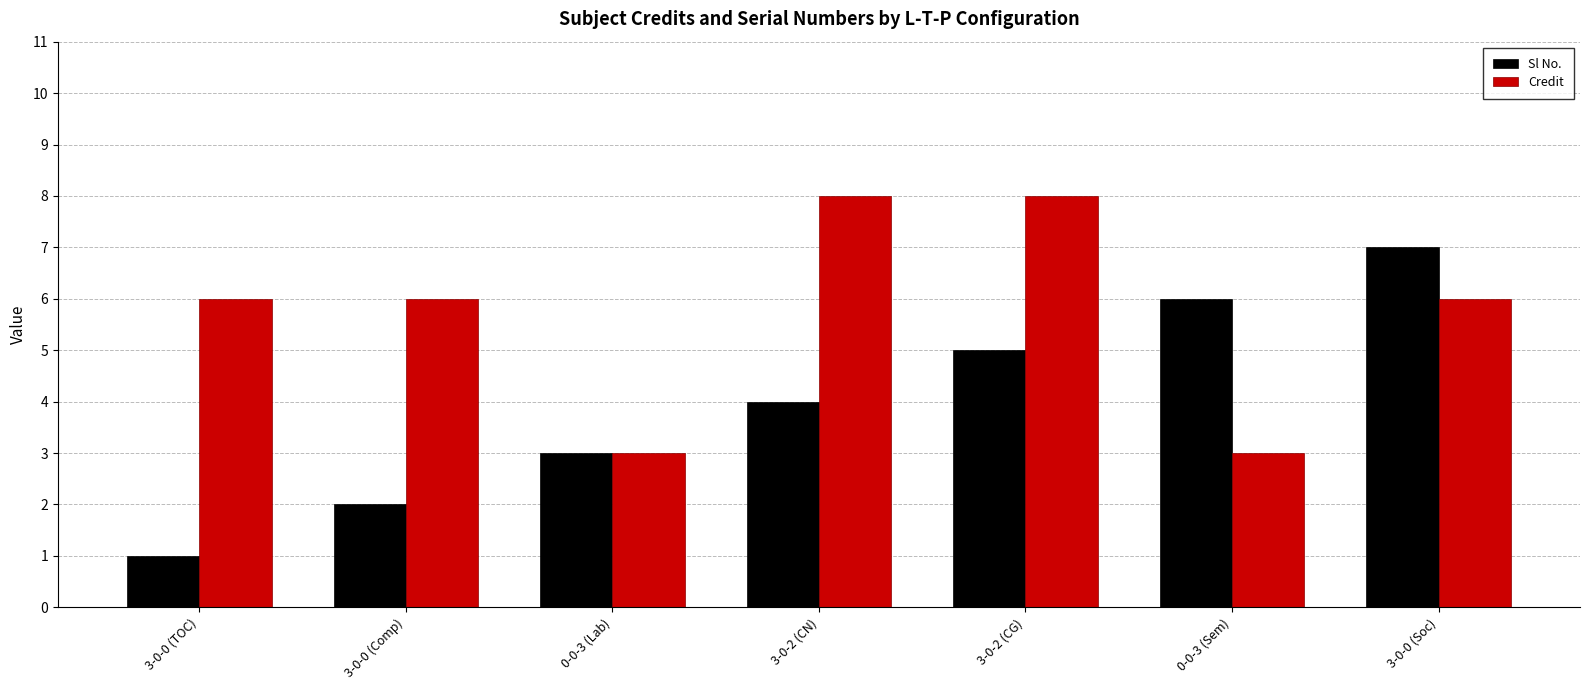

How many bars are there in total?

14